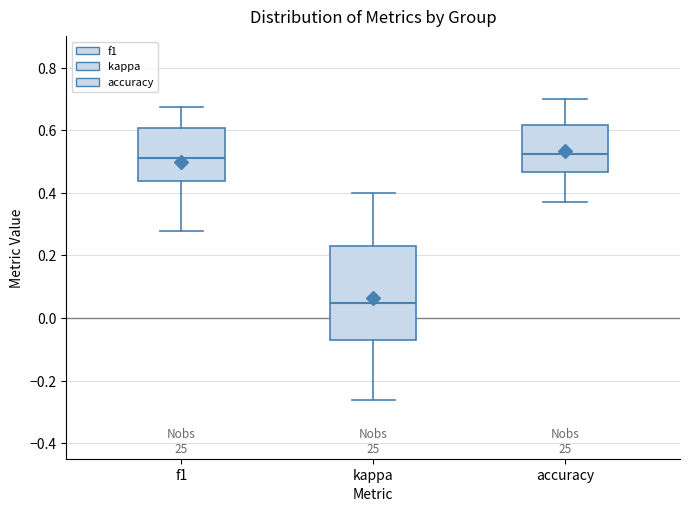

Reading left to right, transcribe this box plot: for each box, give where its median line is, the range the box spans, and where its two whiskers end, as read against the y-axis. The values are not printed on the chart, so give them approximately, as read against the axis.

f1: median 0.50, box 0.44 to 0.60, whiskers 0.28 to 0.68
kappa: median 0.04, box -0.06 to 0.24, whiskers -0.26 to 0.40
accuracy: median 0.52, box 0.46 to 0.62, whiskers 0.36 to 0.70